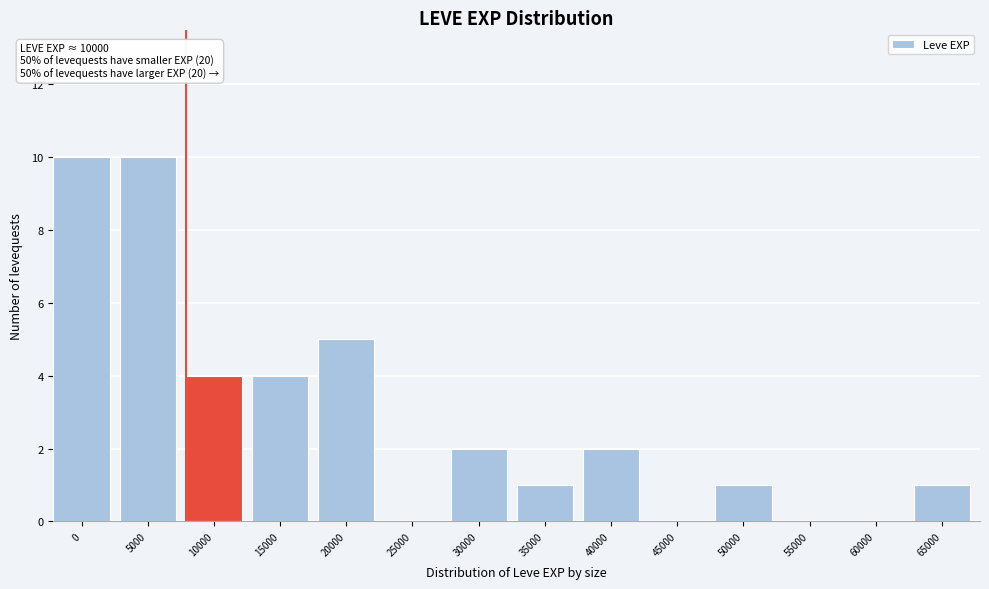

Reading left to right, list all the values displayed in this chart.

0=10	5000=10	10000=4	15000=4	20000=5	25000=0	30000=2	35000=1	40000=2	45000=0	50000=1	55000=0	60000=0	65000=1